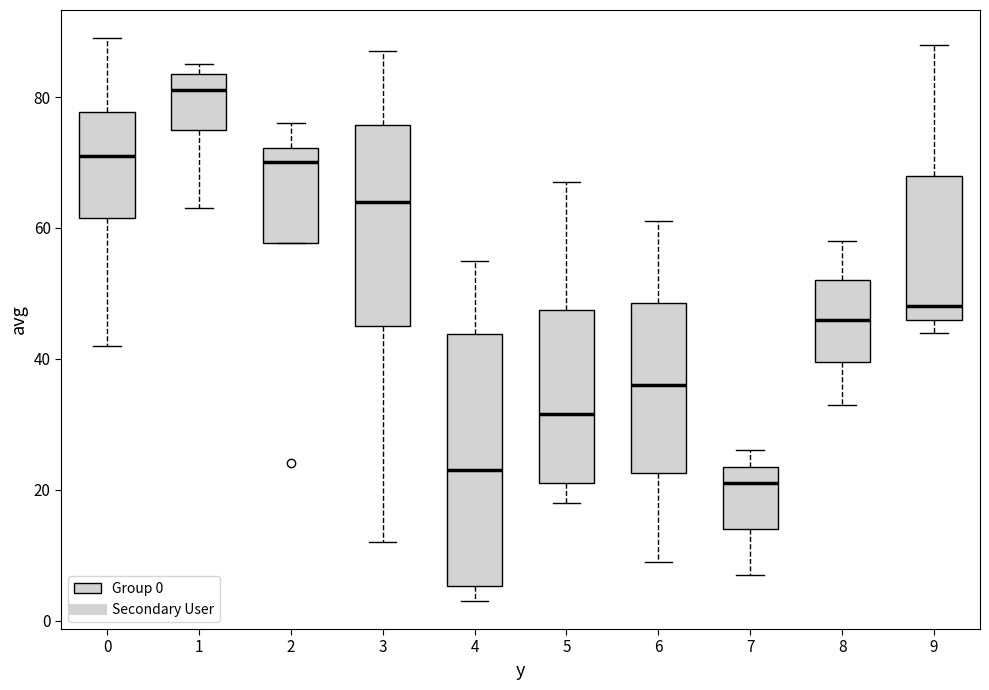

Which box is the tallest, from its lower edge to its upper edge?

4